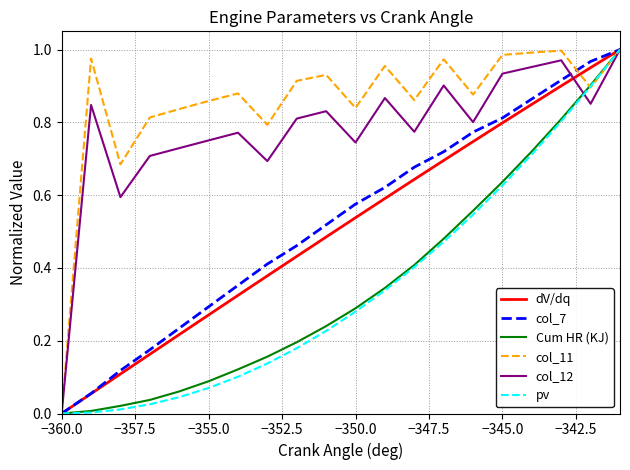

Reading right to left, extract all data points from this chart.

dV/dq: 1.0	1.0	0.9	0.8	0.8	0.7	0.7	0.6	0.6	0.5	0.5	0.4	0.4	0.3	0.3	0.2	0.2	0.1	0.1	0.0
col_7: 1.0	1.0	0.9	0.9	0.8	0.8	0.7	0.7	0.6	0.6	0.5	0.5	0.4	0.4	0.3	0.2	0.2	0.1	0.1	0.0
Cum HR (KJ): 1.0	0.9	0.8	0.7	0.6	0.6	0.5	0.4	0.3	0.3	0.2	0.2	0.2	0.1	0.1	0.1	0.0	0.0	0.0	0.0
col_11: 1.0	0.9	1.0	1.0	1.0	0.9	1.0	0.9	1.0	0.8	0.9	0.9	0.8	0.9	0.9	0.8	0.8	0.7	1.0	0.0
col_12: 1.0	0.9	1.0	1.0	0.9	0.8	0.9	0.8	0.9	0.7	0.8	0.8	0.7	0.8	0.8	0.7	0.7	0.6	0.8	0.0
pv: 1.0	0.9	0.8	0.7	0.6	0.5	0.5	0.4	0.3	0.3	0.2	0.2	0.1	0.1	0.1	0.0	0.0	0.0	0.0	0.0